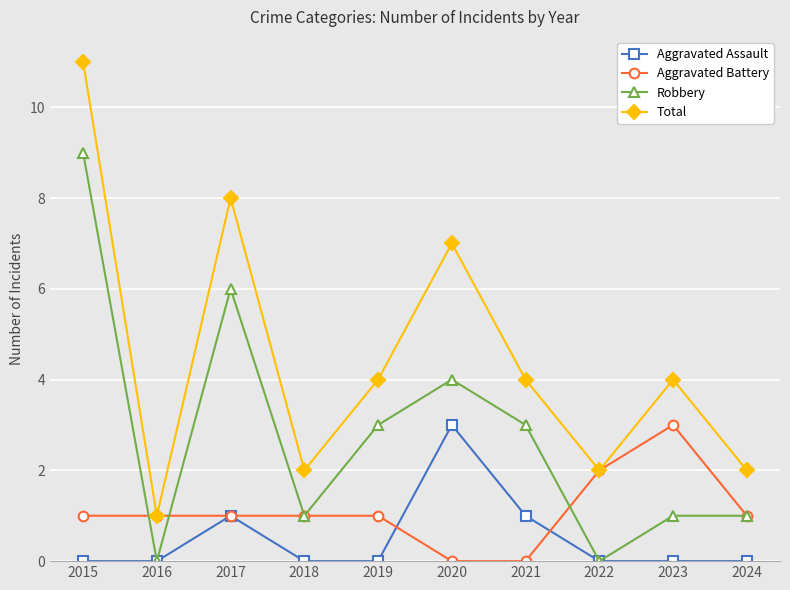

True or false: Aggravated Assault and Total cross at least once.

False